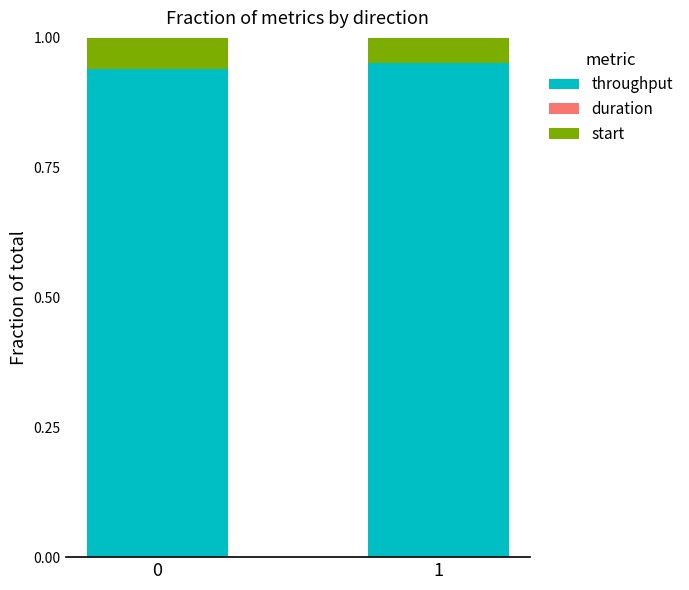

True or false: throughput has a value of 0.4 at 1.

False